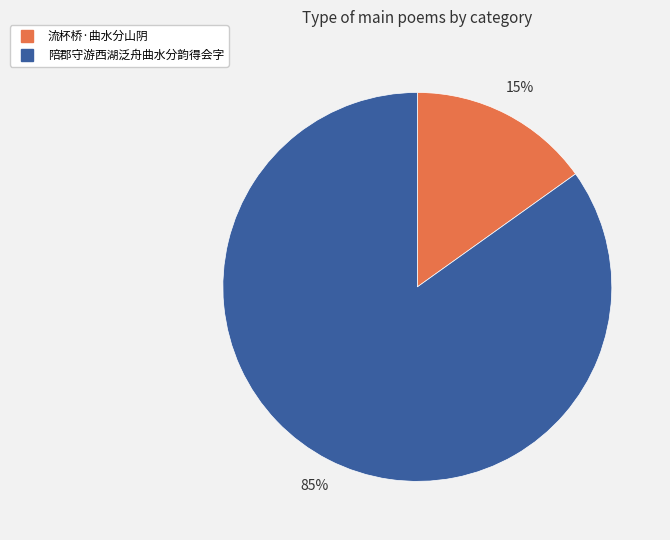

How many segments does this pie chart have?

2